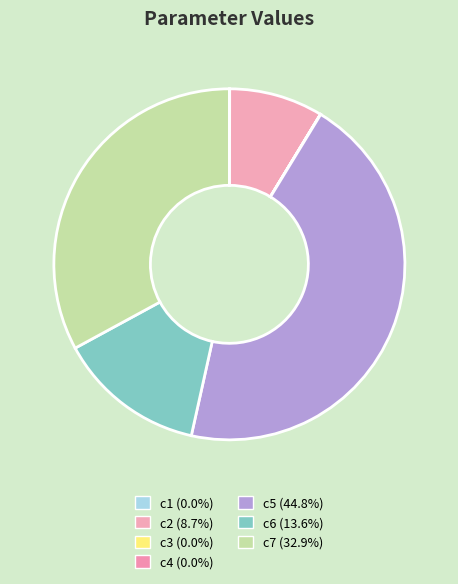

Rank the categories by value from lowest to highest.

c3, c4, c1, c2, c6, c7, c5